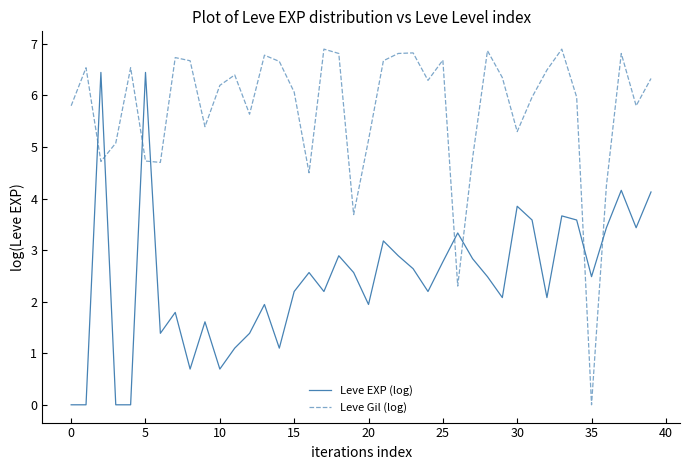

True or false: Leve EXP (log) has more than 1 interior local peaks.

True